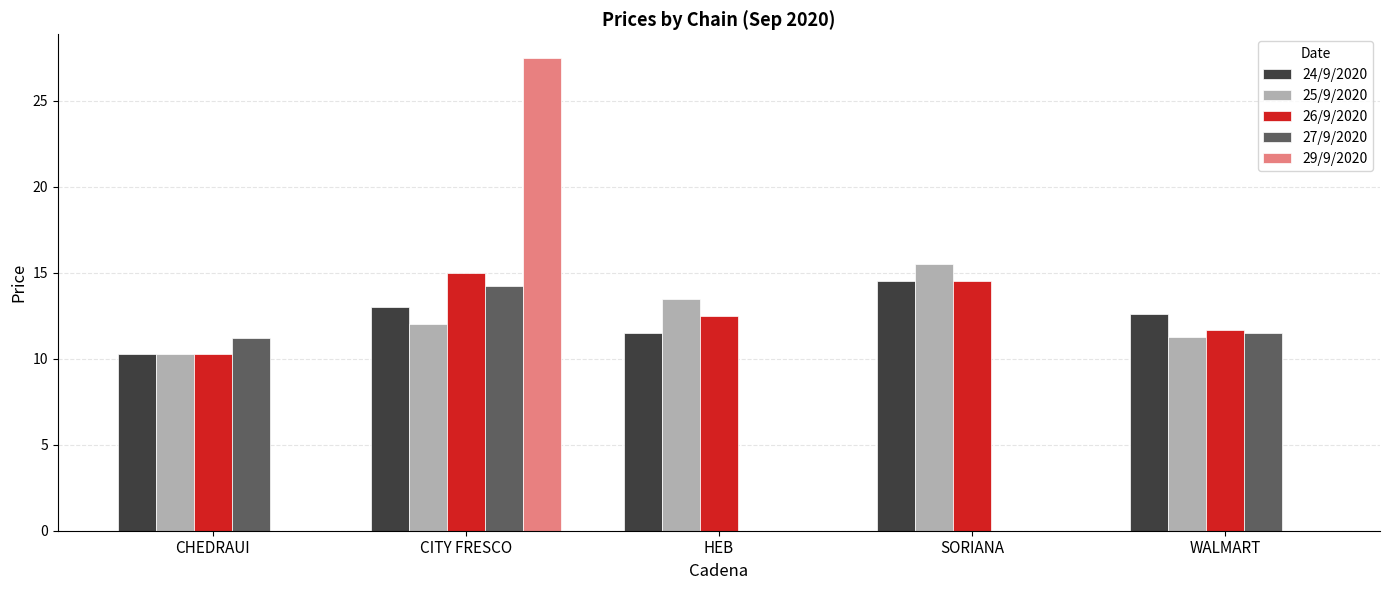

What is the maximum value for 29/9/2020?

27.5